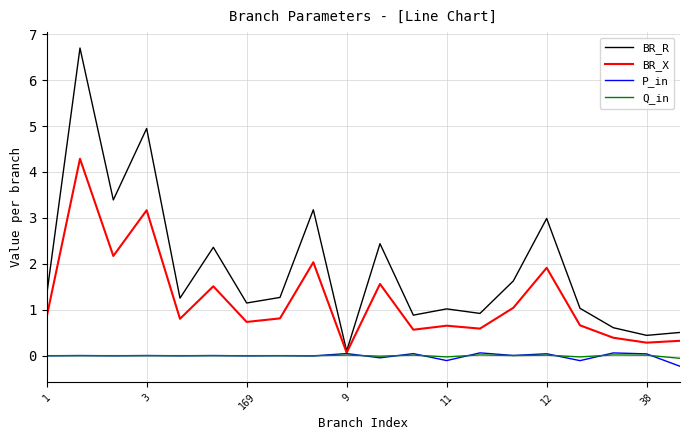

Which series has the largest total across all categories?

BR_R